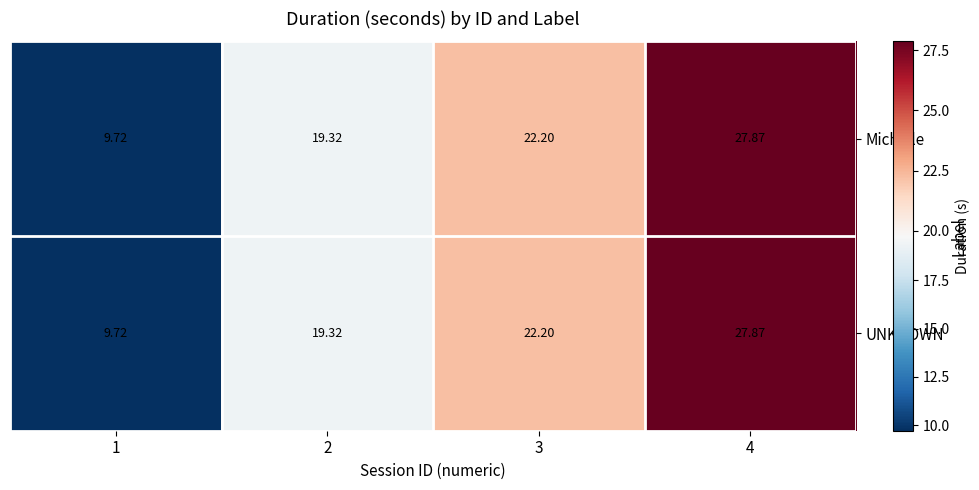

Is the value of UNKNOWN at 3 greater than the value of Michelle at 2?

Yes